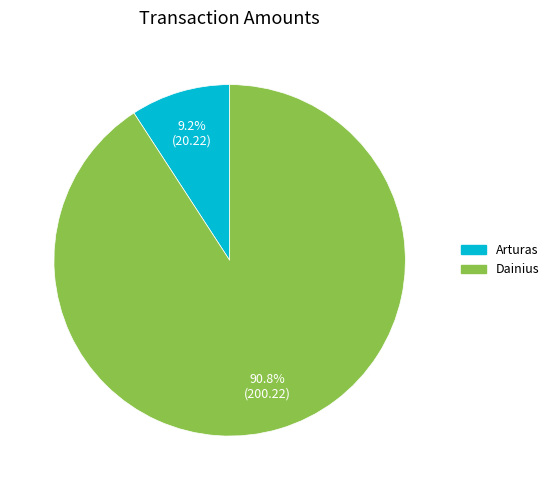

Approximately how many times larger is the value at Dainius compared to Arturas?

9.9